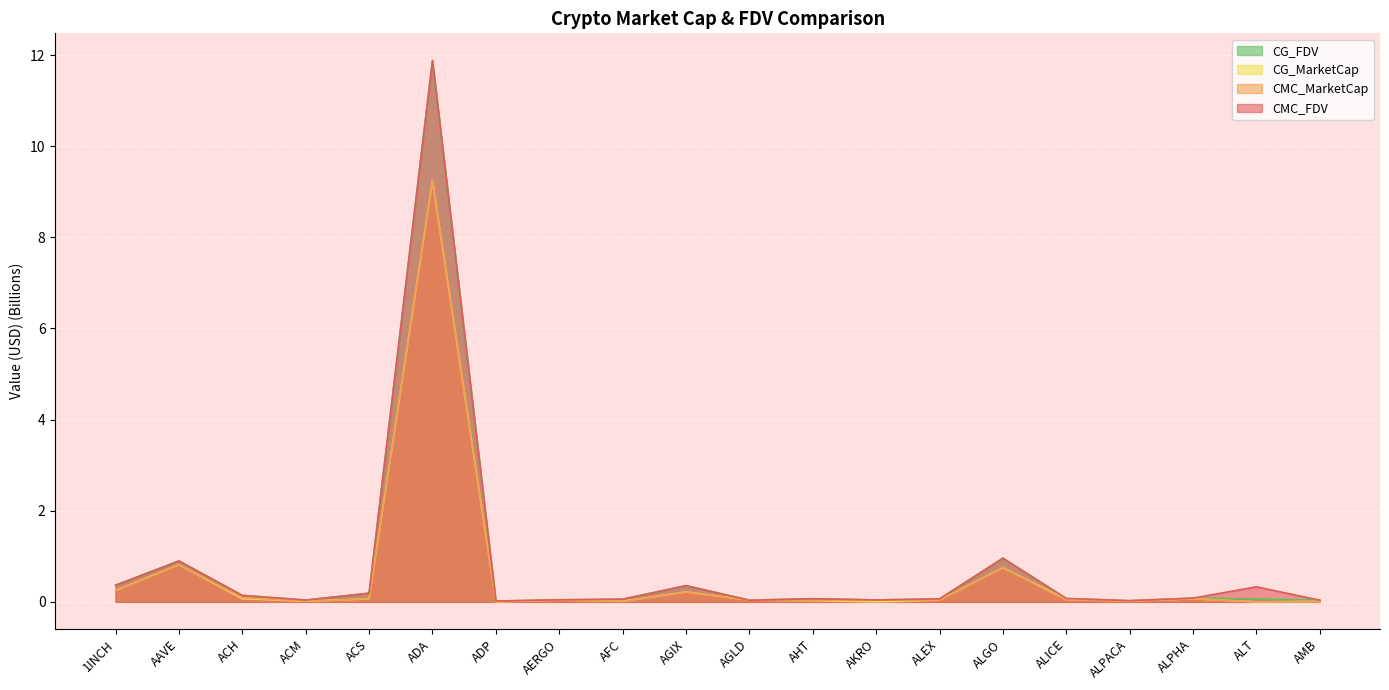

The value of CG_MarketCap at ALPHA is 0.1. True or false?

True